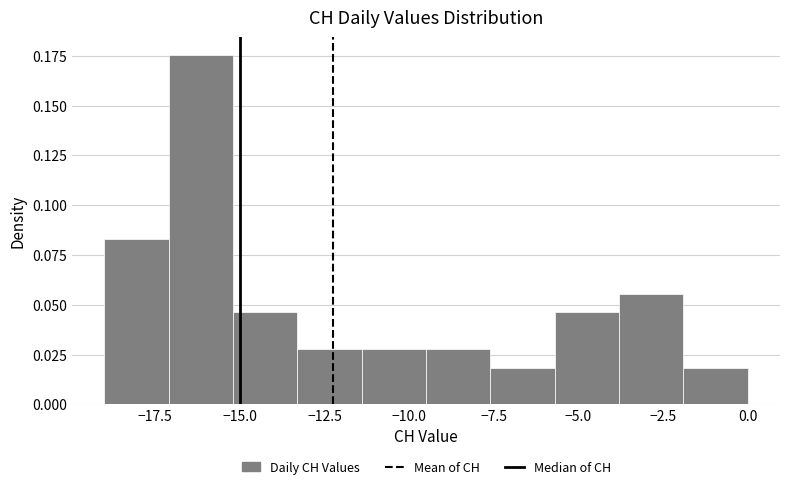

Read against the x-axis, roughly where is the centre of the tallest bar?

-16.0